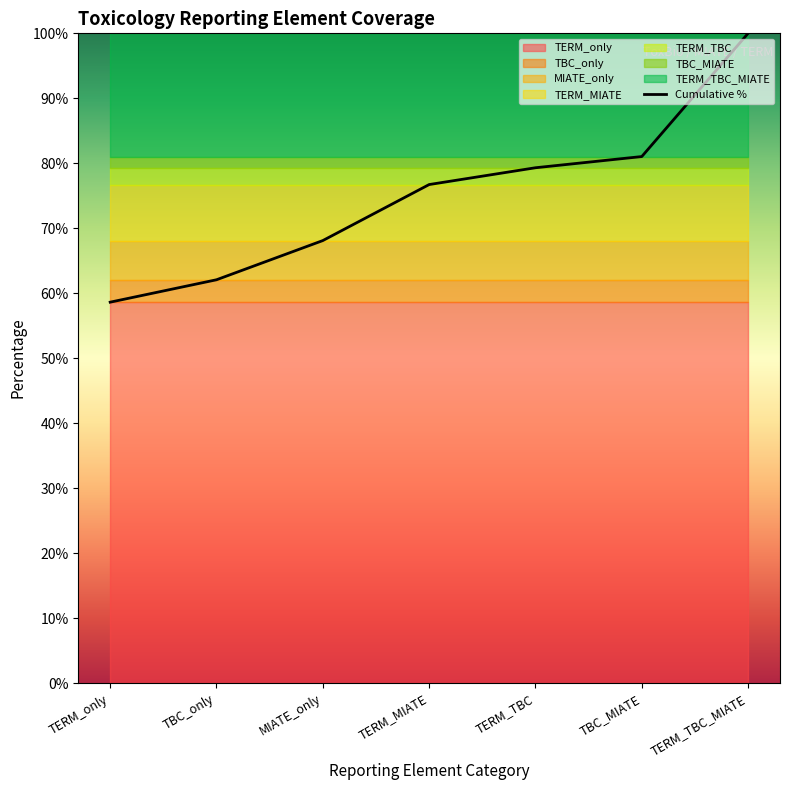

How many lines are shown in the chart?

1